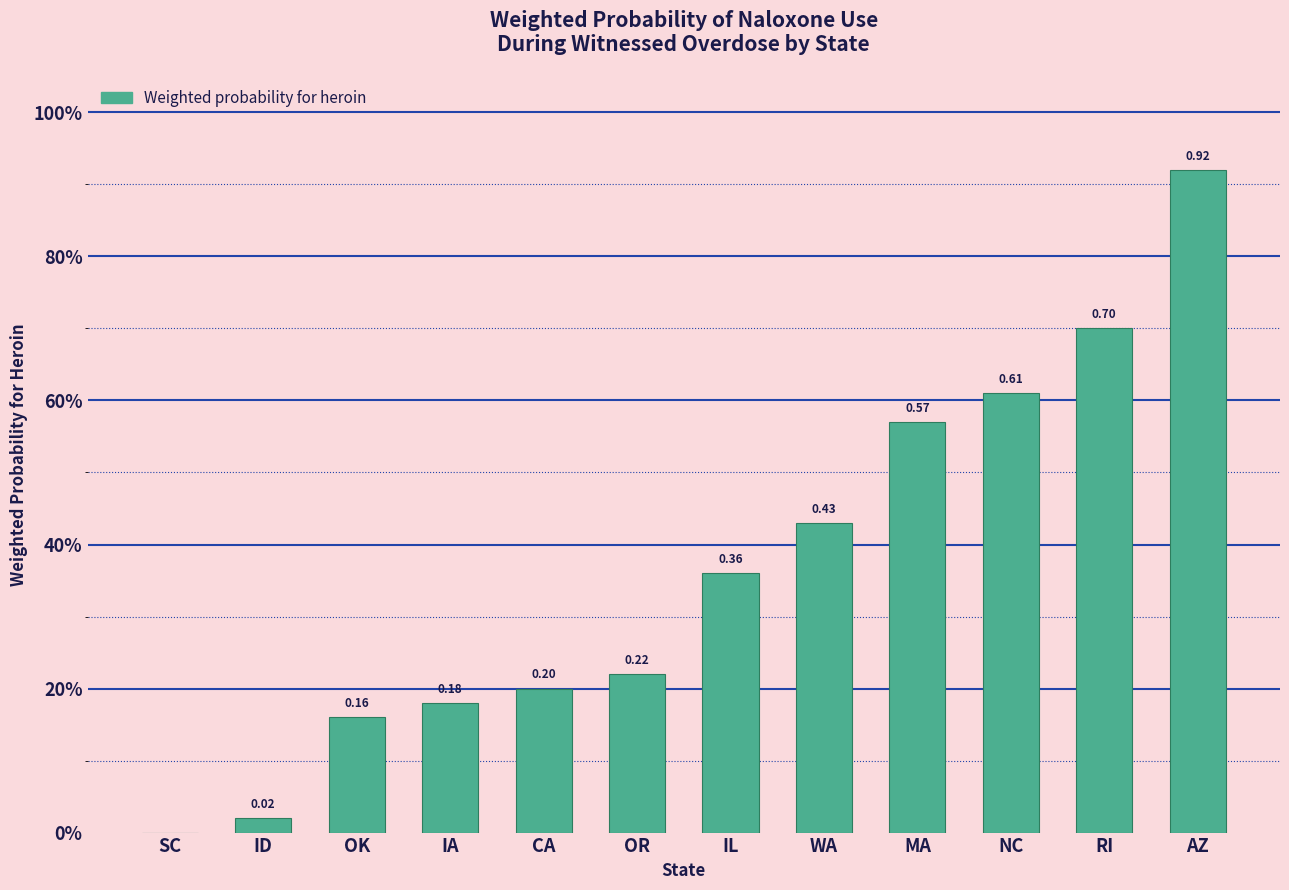

Are the bars horizontal?

No